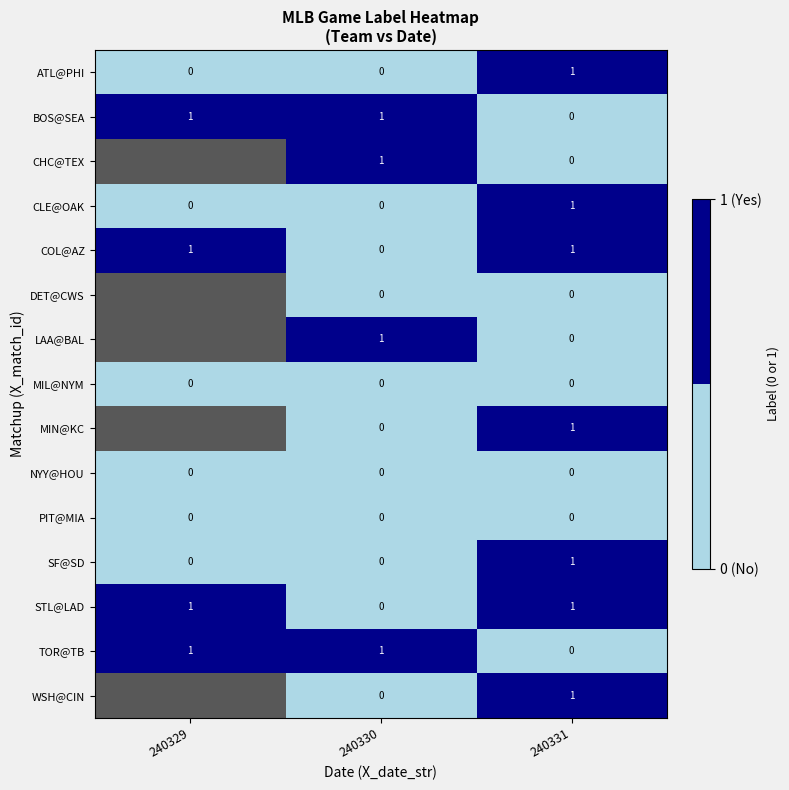

How many STL@LAD values are between 0 and 1?

3